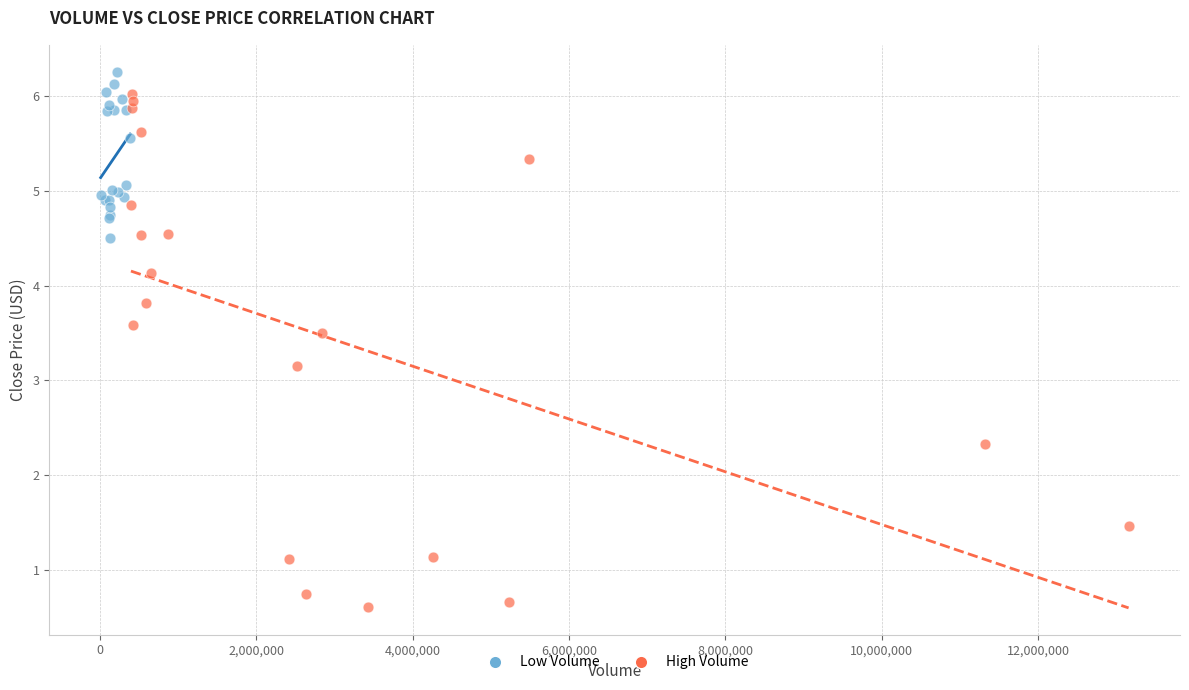

Which series contains the lowest Y value?

High Volume